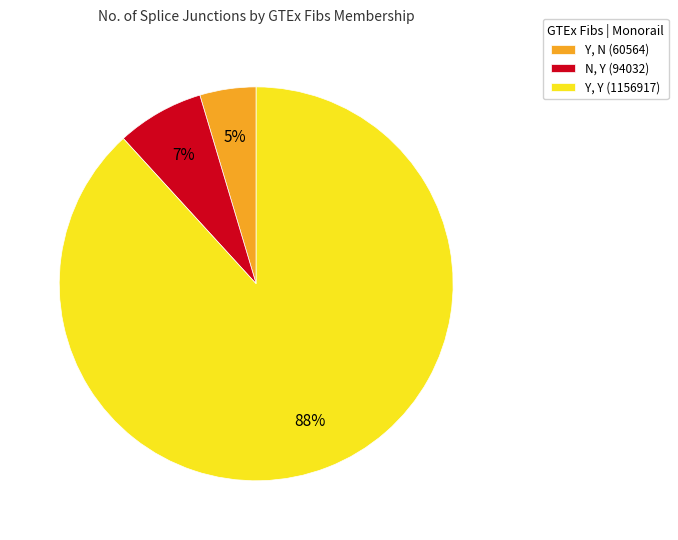

To the nearest percent, what is the average slice percentage?

33%